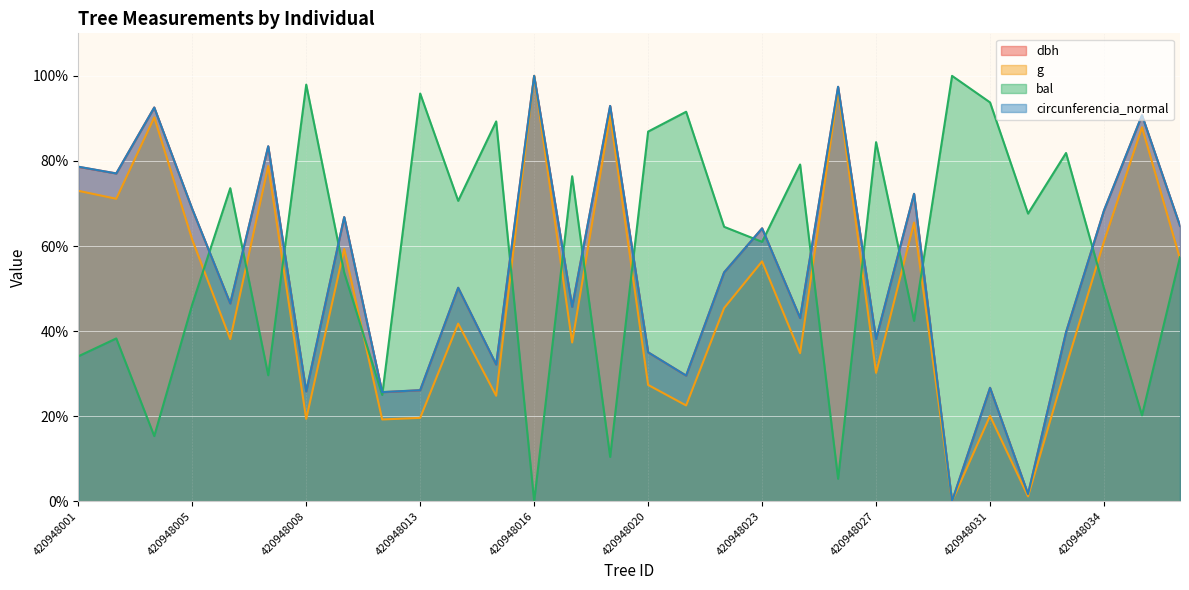

In circunferencia_normal, how many points are lower than both neighbors (excluding endpoints)?

11